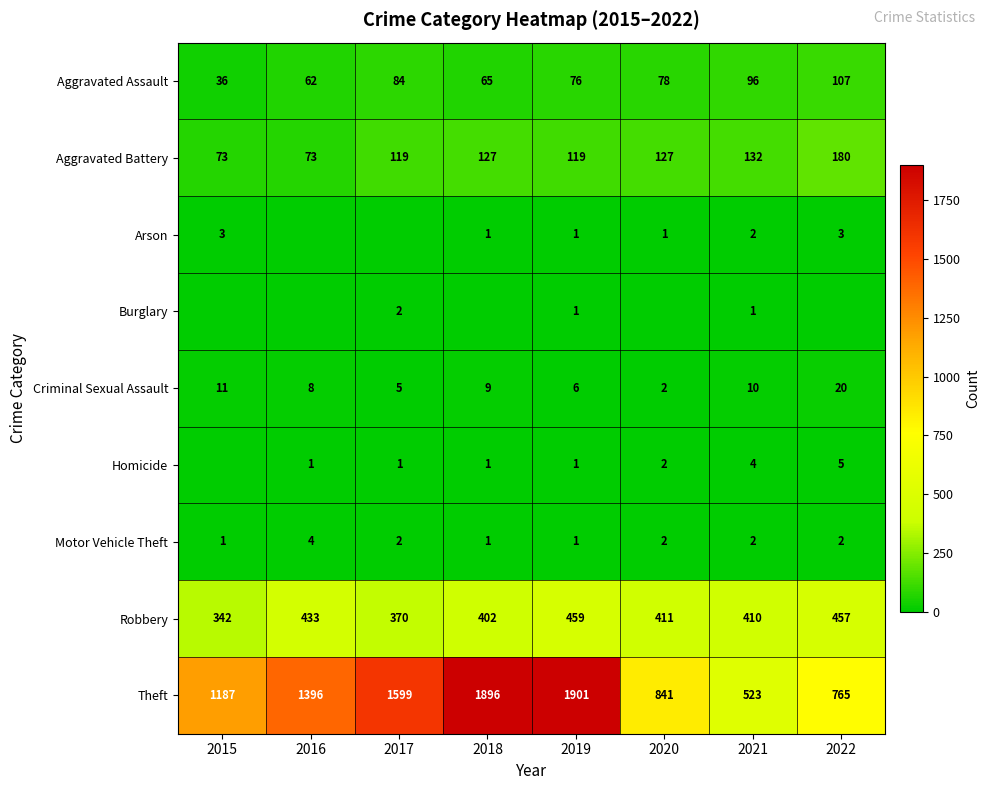

Is the value of Theft at 2016 greater than the value of Motor Vehicle Theft at 2016?

Yes